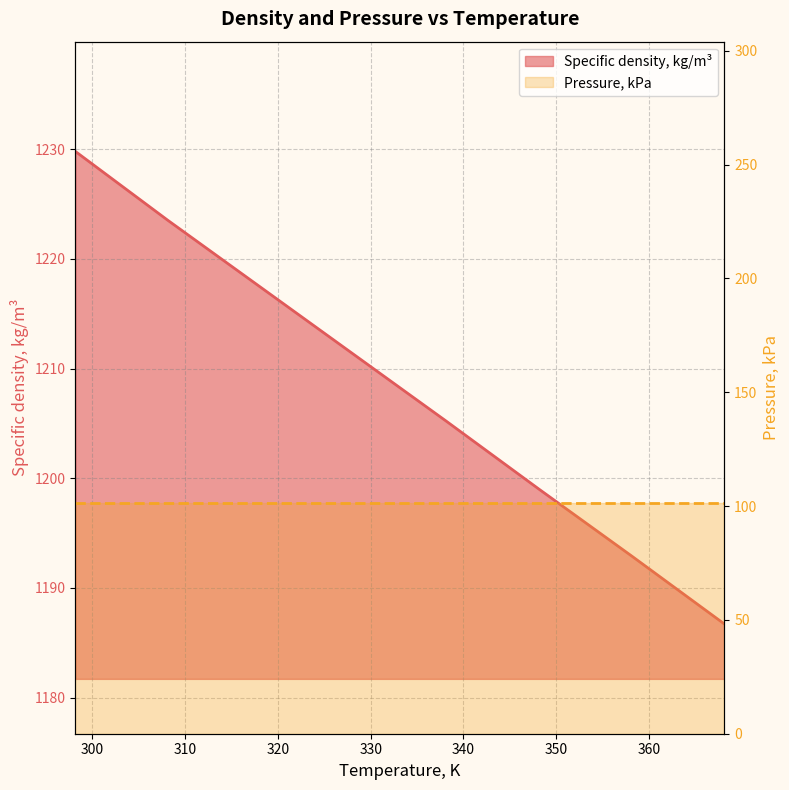

What is the sum of all values?

9665.8